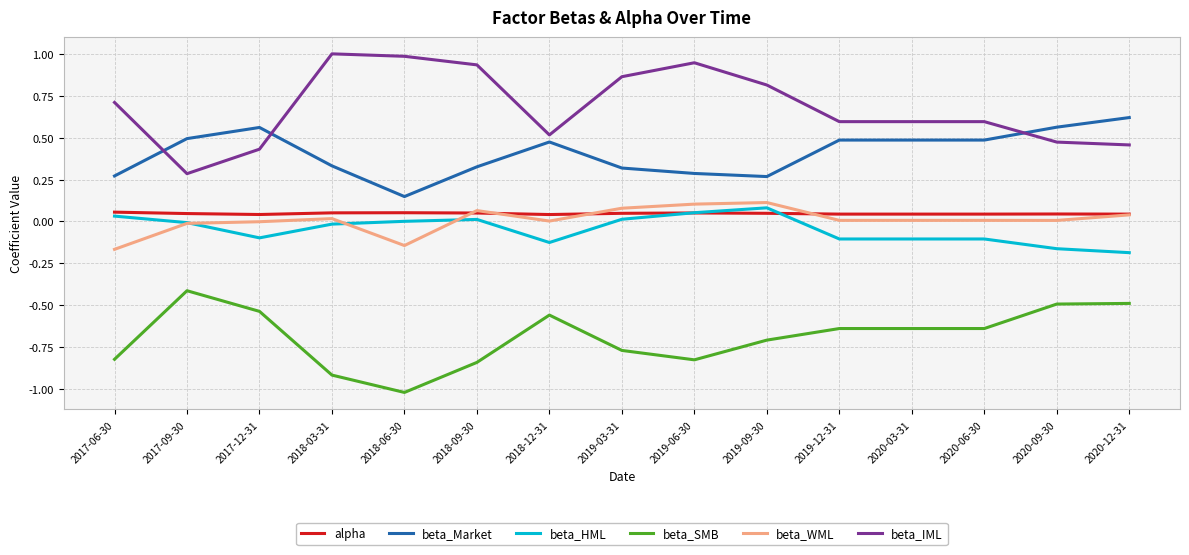

Which label corresponds to the smallest value in the chart?

2018-06-30